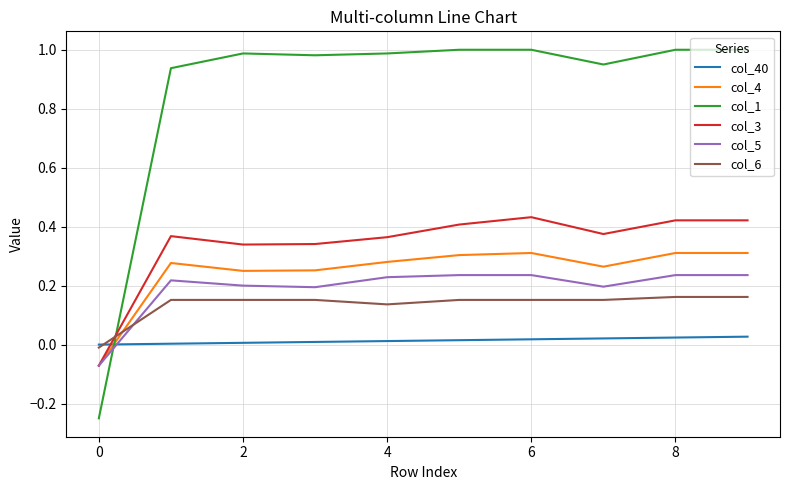

How many negative values does the col_3 series have?

1